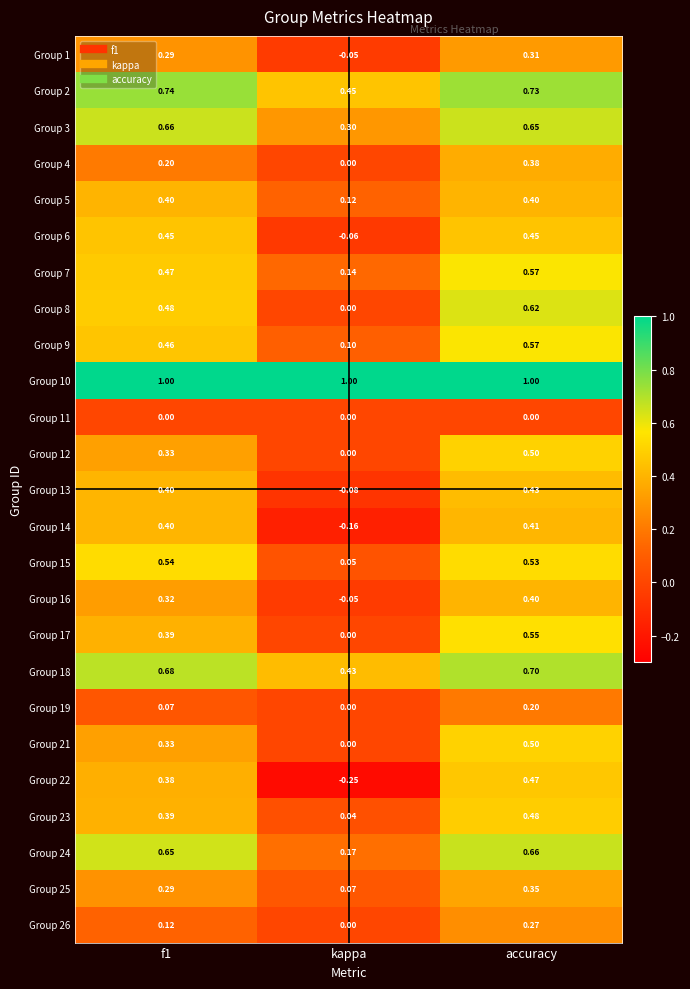

At which category is the sum across all series the highest?

accuracy